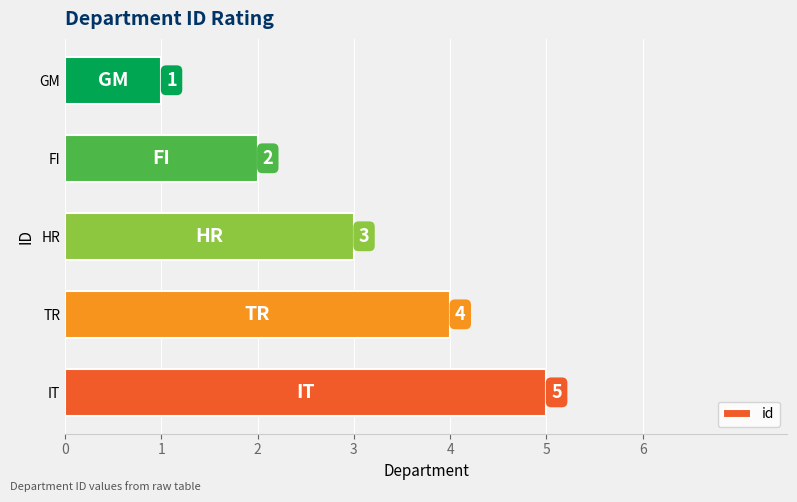

True or false: the data shows 1 at FI.

False